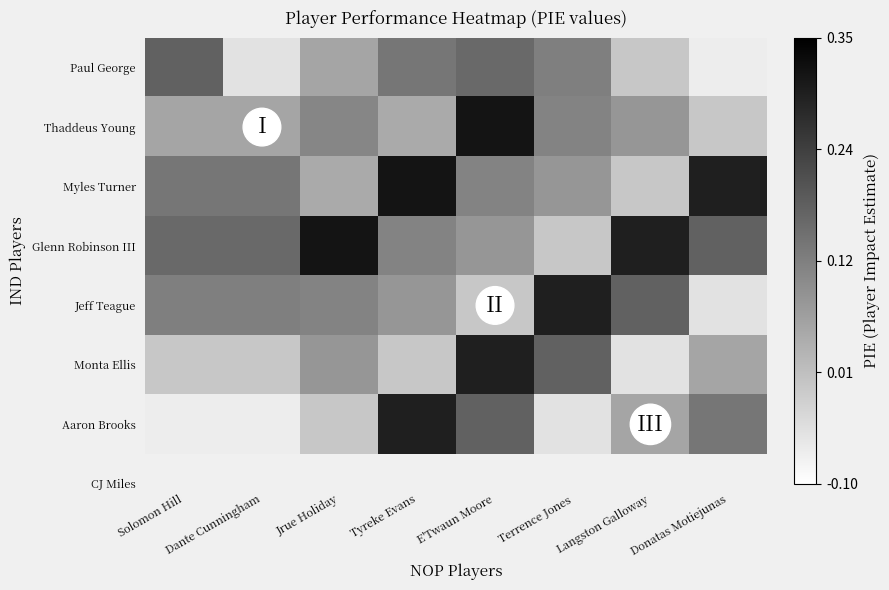

At which category does the chart reach its minimum across all series?

Donatas Motiejunas